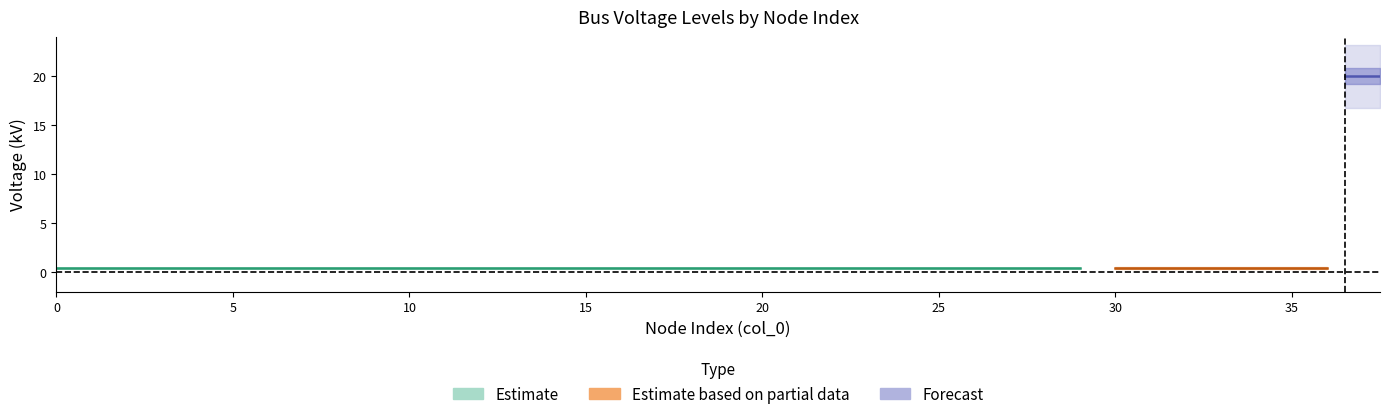

True or false: MV_buses has more than 1 interior local peaks.

False